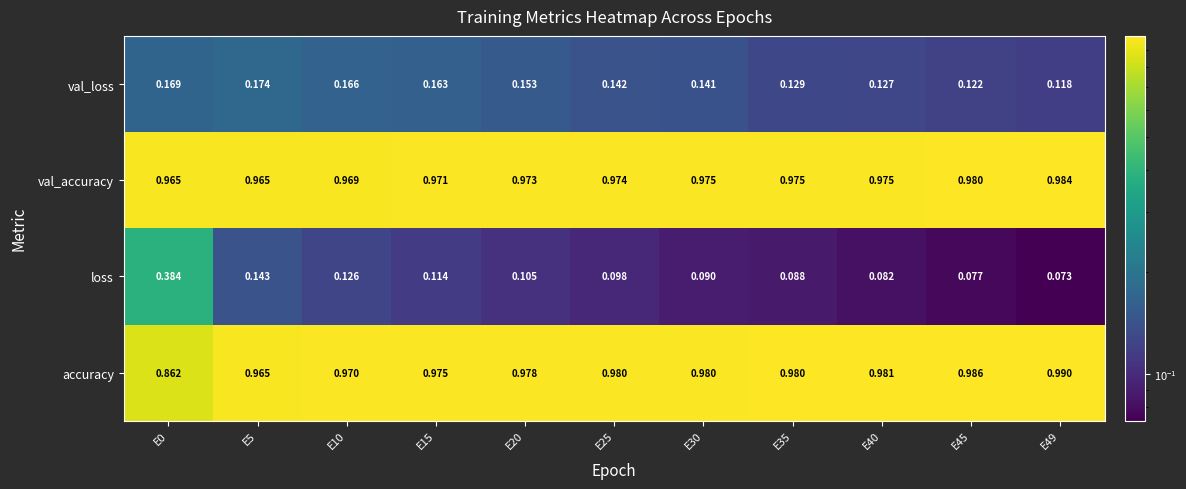

Which series has the largest total across all categories?

val_accuracy